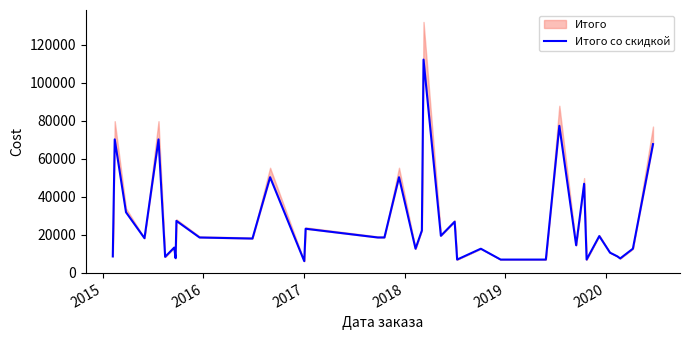

How many lines are shown in the chart?

1